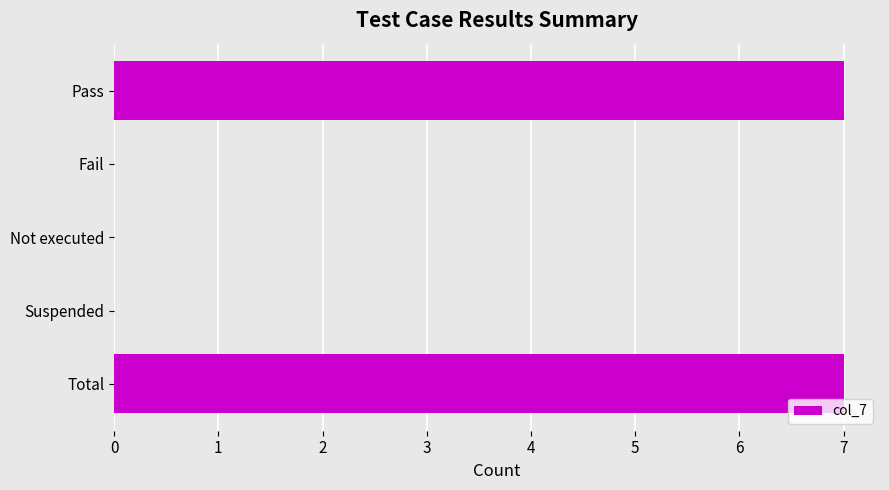

How many distinct data groups are displayed?

1